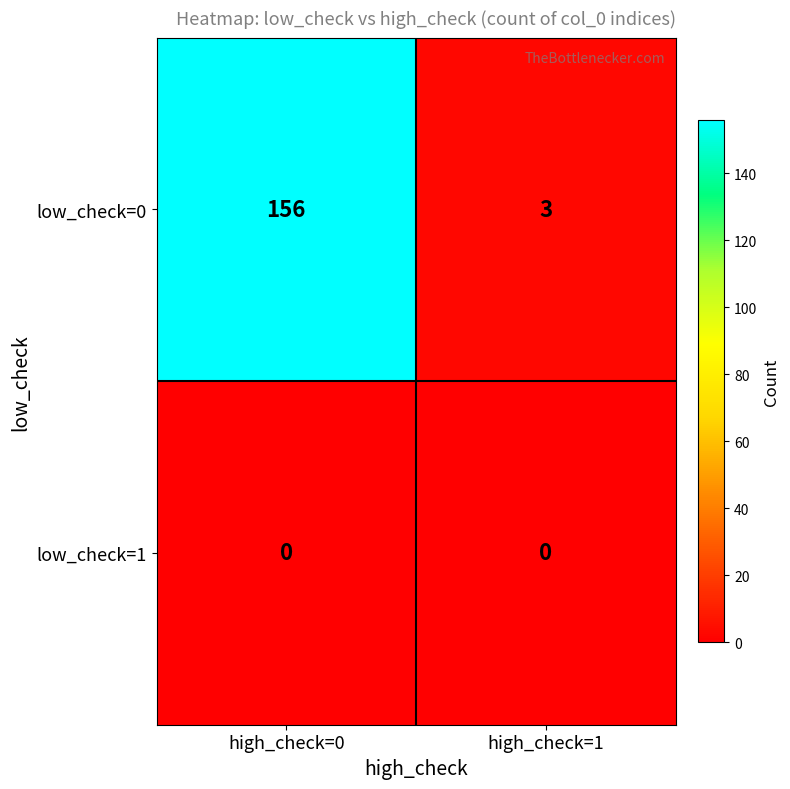

Which series has the widest spread of values?

low_check=0